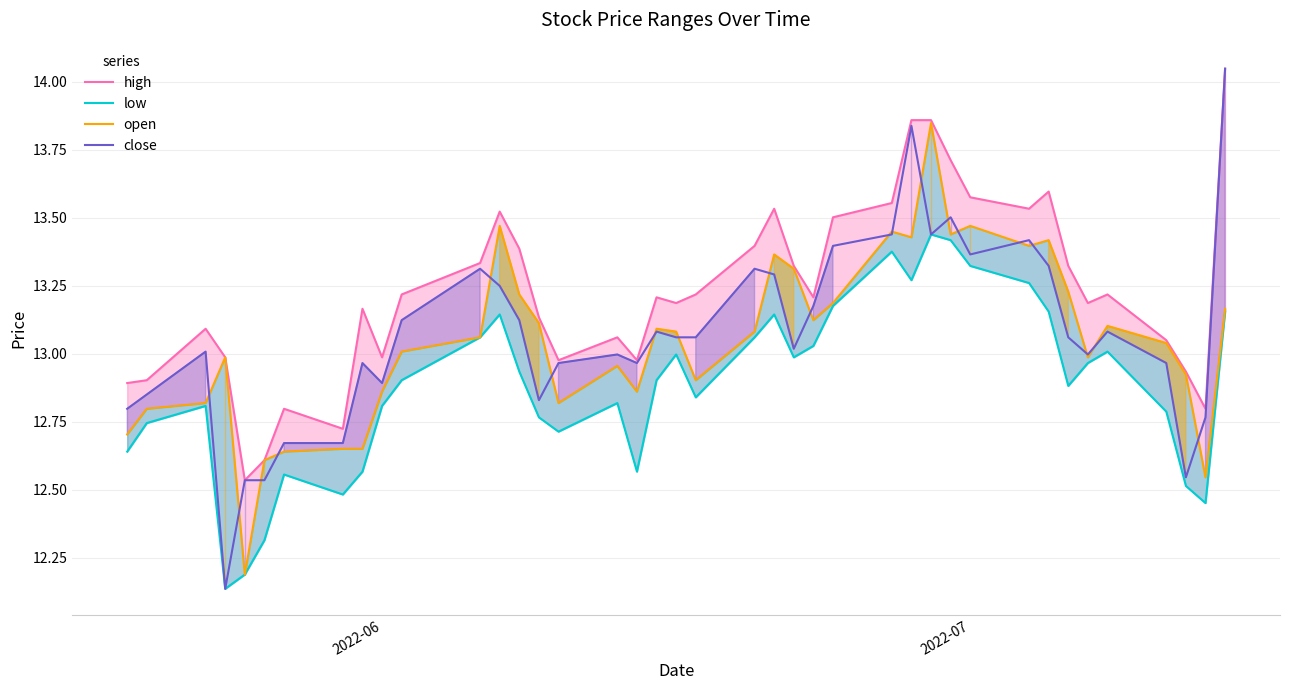

The value of close at 2022-07 is 5.5. True or false?

False